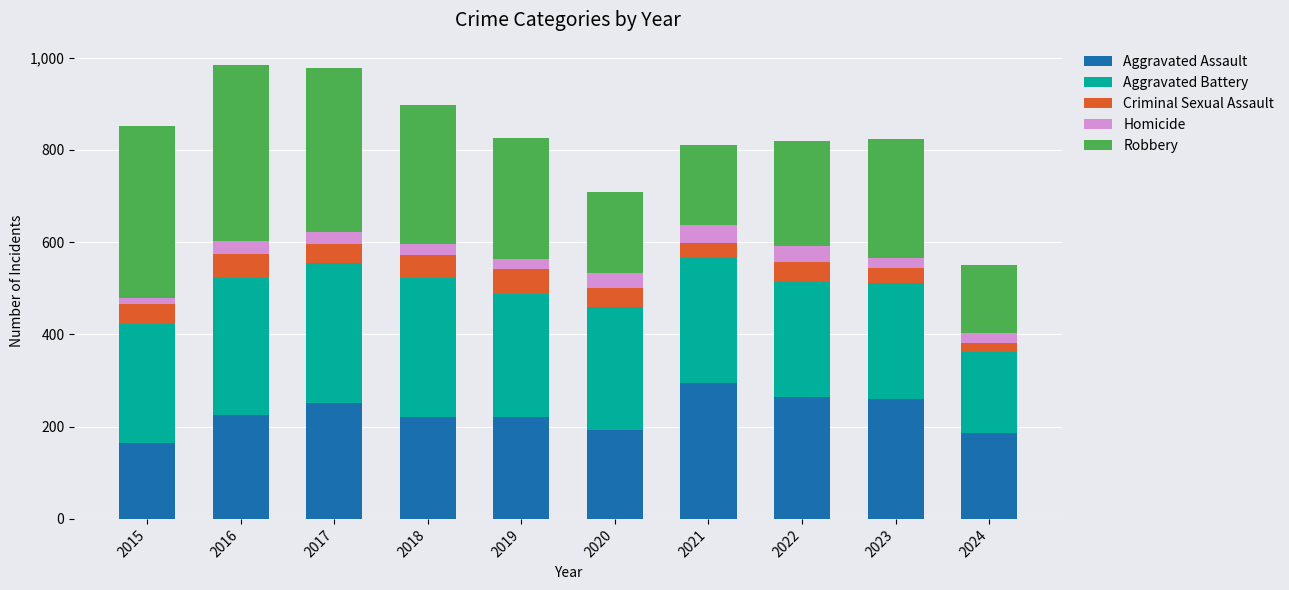

The Aggravated Assault series shows 186 at 2024. True or false?

True